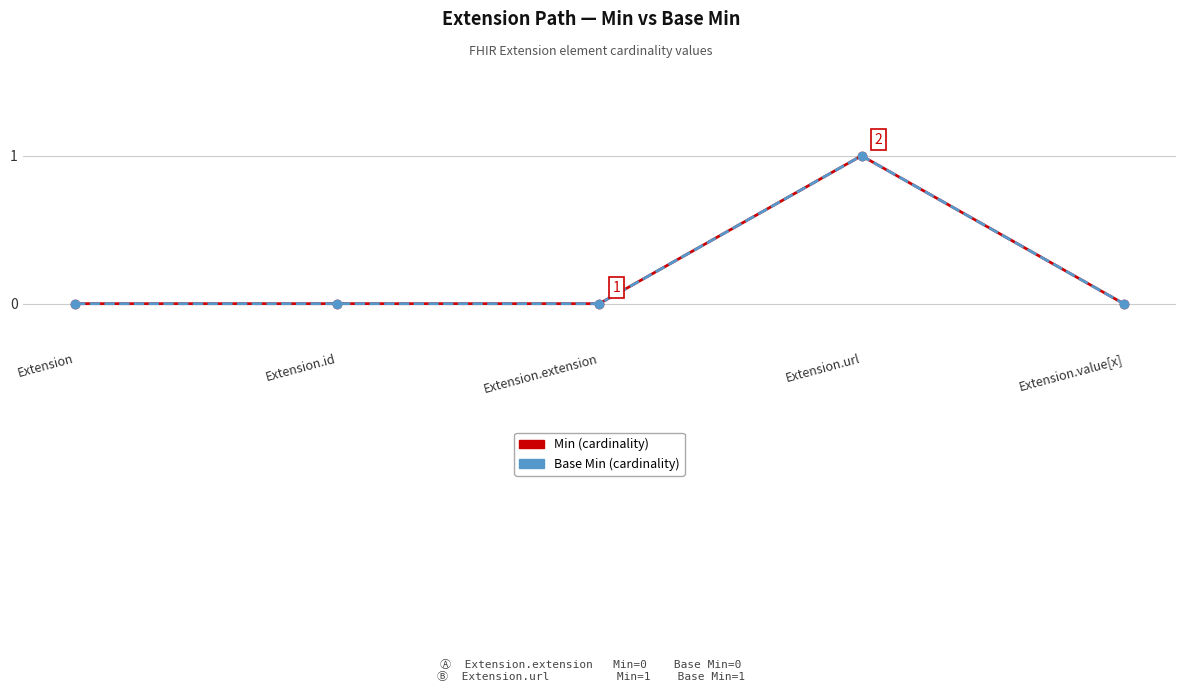

Is this an area chart (filled region under the line)?

No